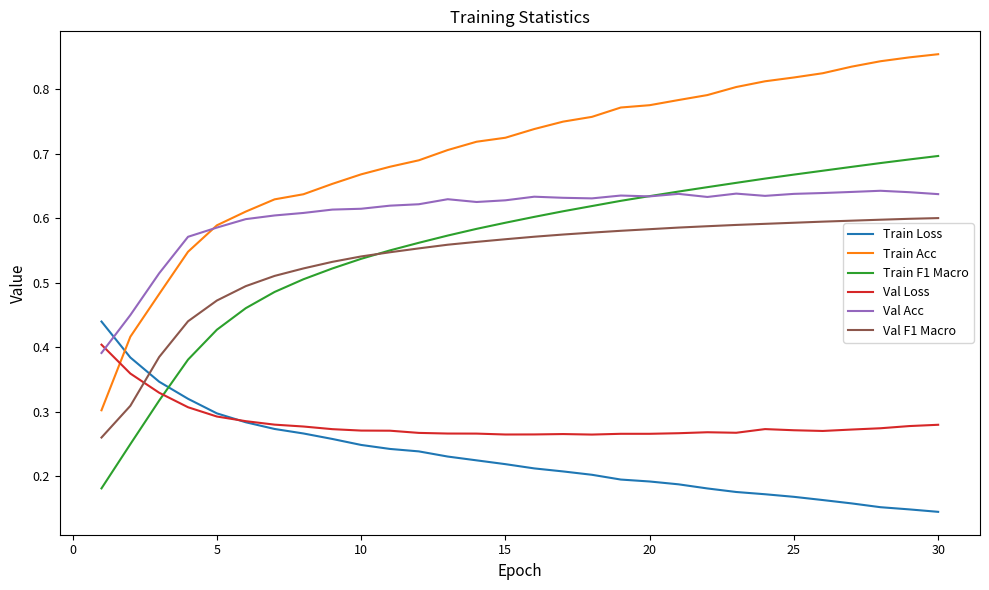

Rank the series by their maximum value, from lowest to highest.

Val Loss, Train Loss, Val F1 Macro, Val Acc, Train F1 Macro, Train Acc